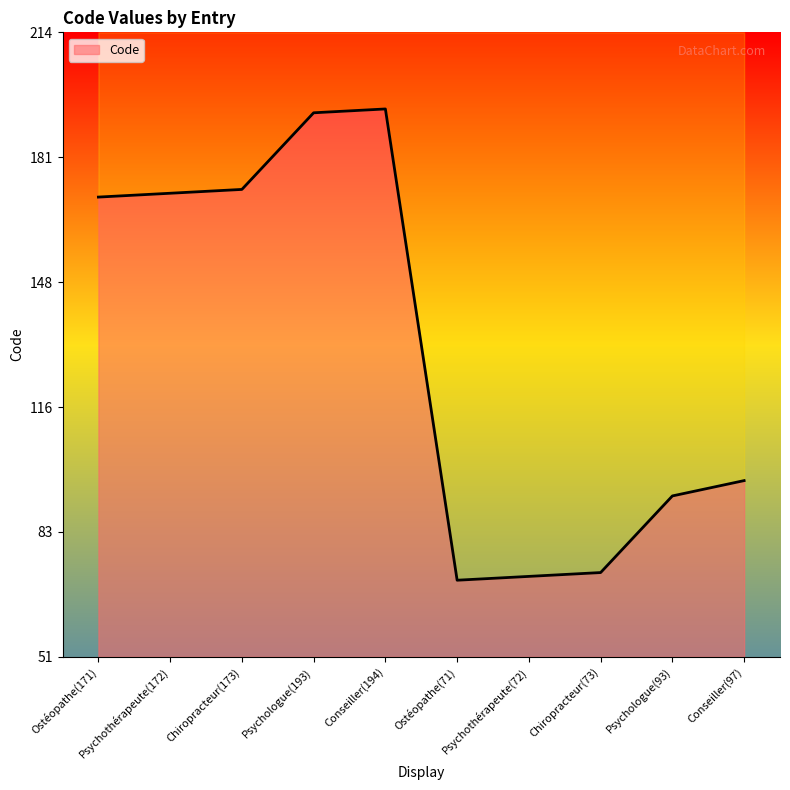

Rank the categories by value from highest to lowest.

Conseiller(194), Psychologue(193), Chiropracteur(173), Psychothérapeute(172), Ostéopathe(171), Conseiller(97), Psychologue(93), Chiropracteur(73), Psychothérapeute(72), Ostéopathe(71)